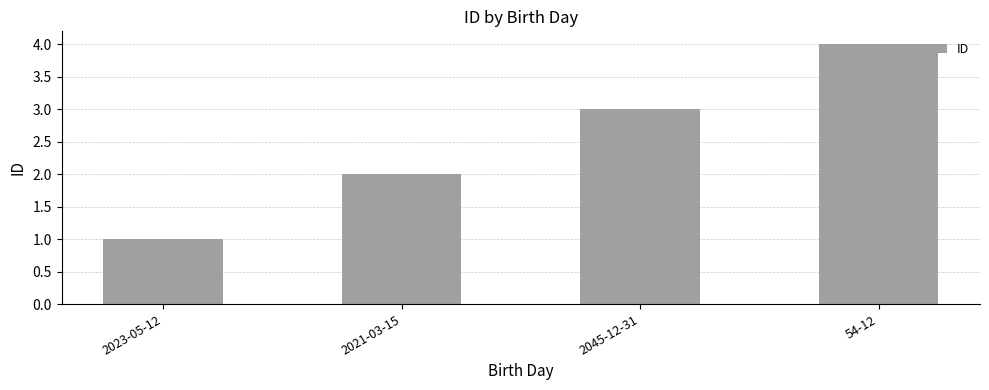

List the labels in order of value, largest first.

54-12, 2045-12-31, 2021-03-15, 2023-05-12